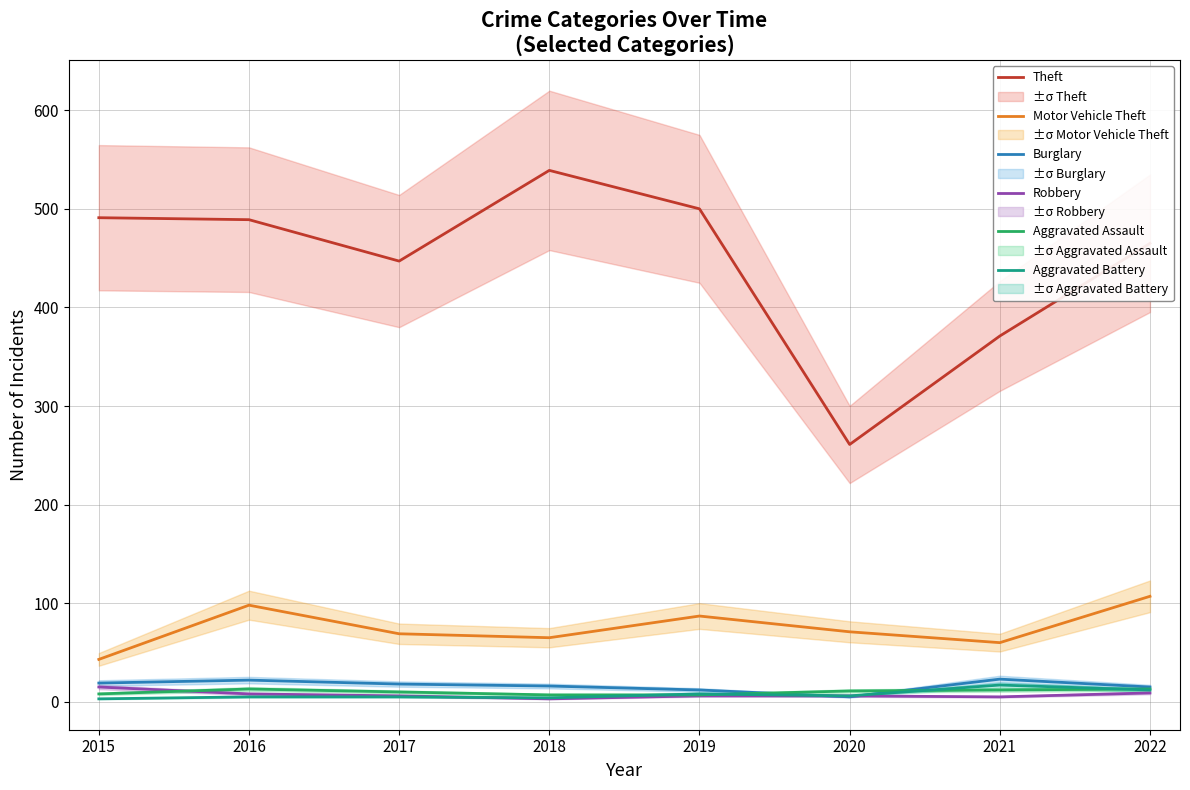

Which category has the highest value in the Burglary series?

2021